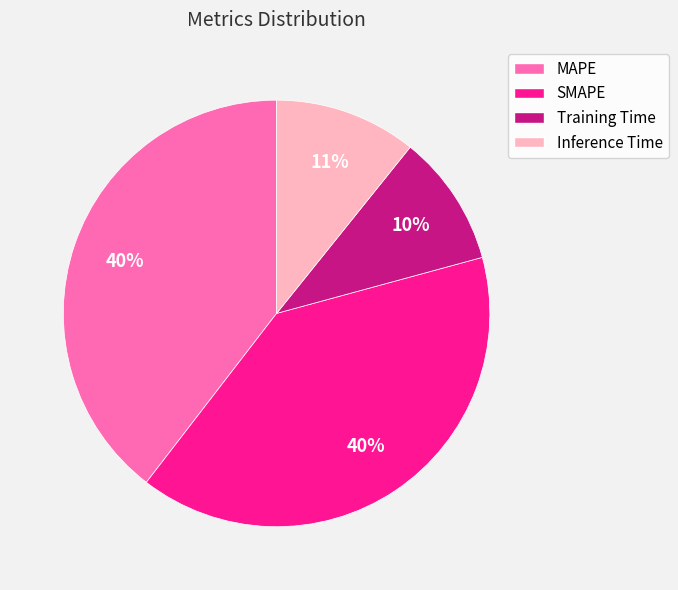

Is it true that Training Time is 15% of the pie?

False